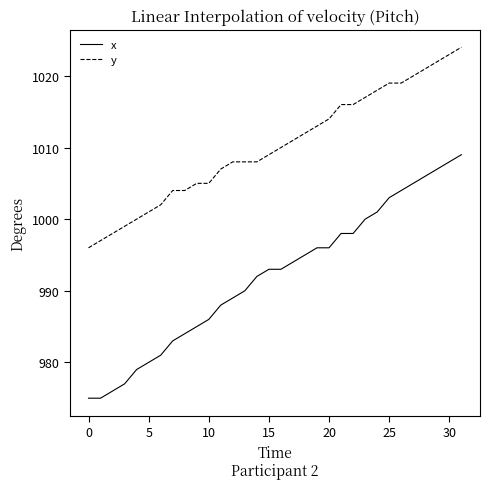

Reading left to right, list all the values displayed in this chart.

x: 975	975	976	977	979	980	981	983	984	985	986	988	989	990	992	993	993	994	995	996	996	998	998	1000	1001	1003	1004	1005	1006	1007	1008	1009
y: 996	997	998	999	1000	1001	1002	1004	1004	1005	1005	1007	1008	1008	1008	1009	1010	1011	1012	1013	1014	1016	1016	1017	1018	1019	1019	1020	1021	1022	1023	1024